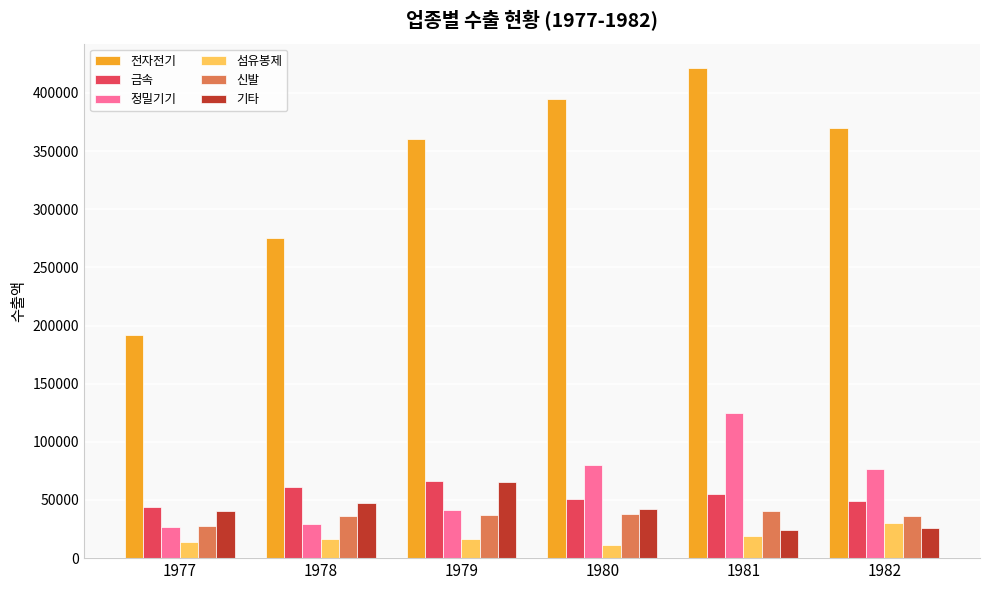

What is the sum of the 기타 values at 1981 and 1978?

71513